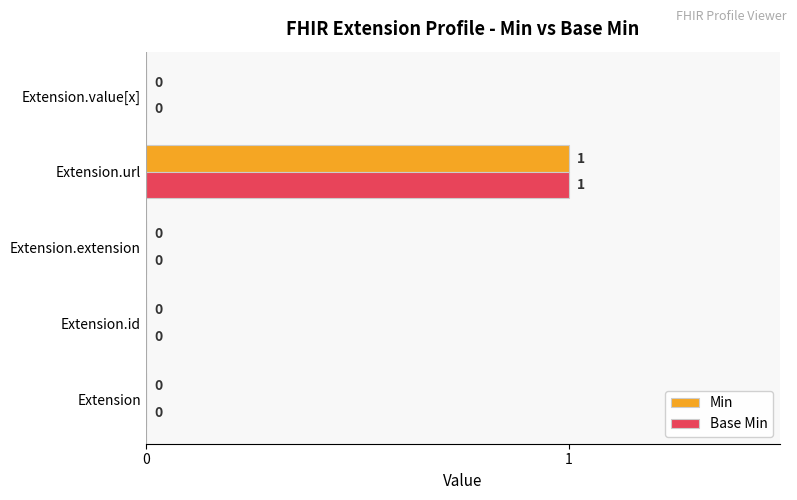

At which category is the sum across all series the highest?

Extension.url